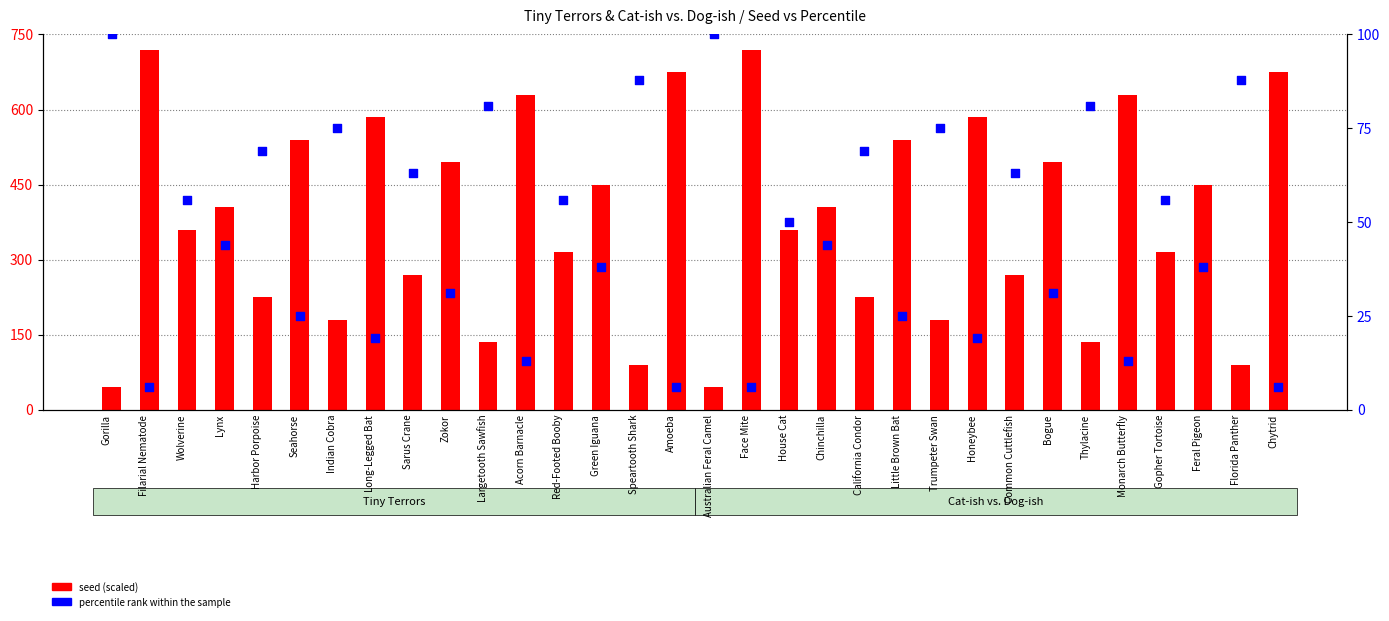

Is the value of percentile rank within the sample at Gorilla greater than the value of seed (scaled) at Speartooth Shark?

Yes